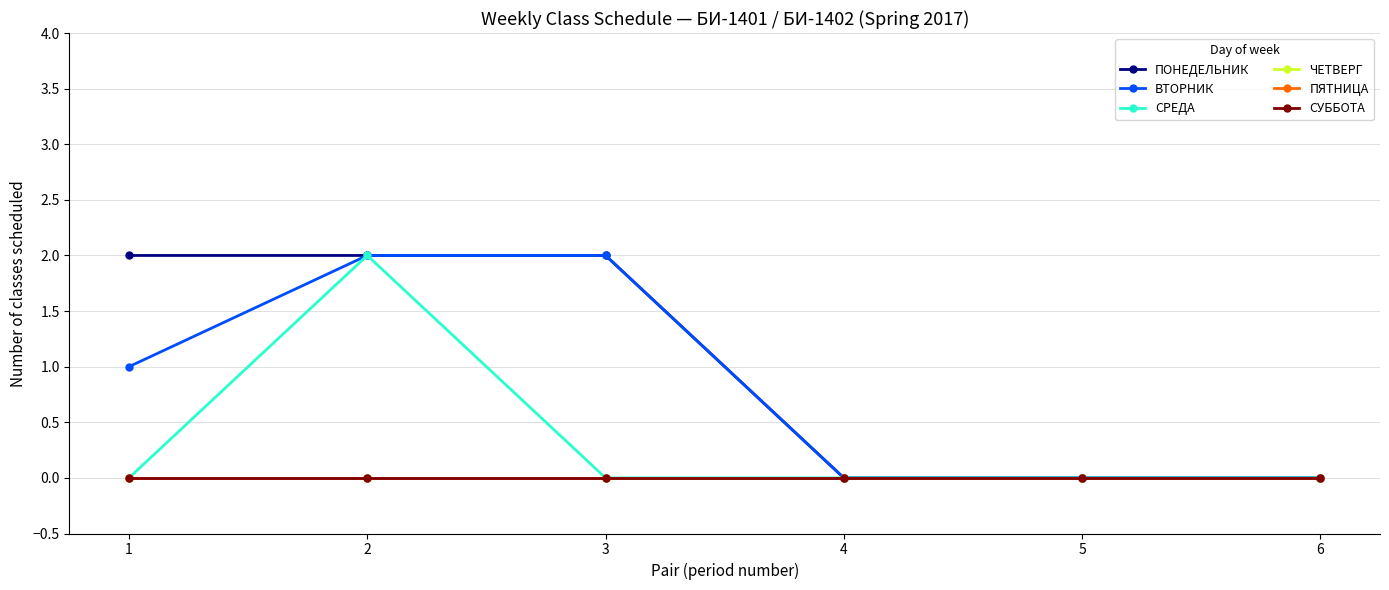

Which category has the lowest value in the ВТОРНИК series?

4